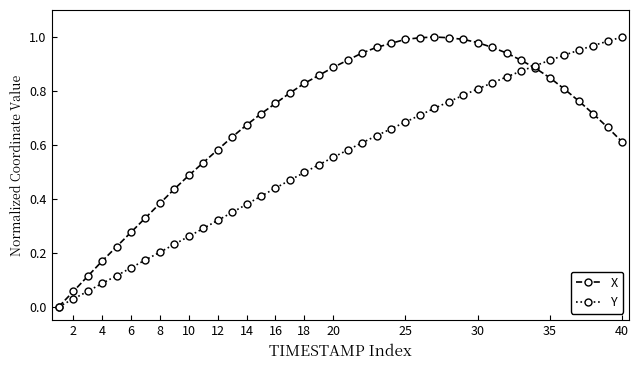

Which series has the largest total across all categories?

X